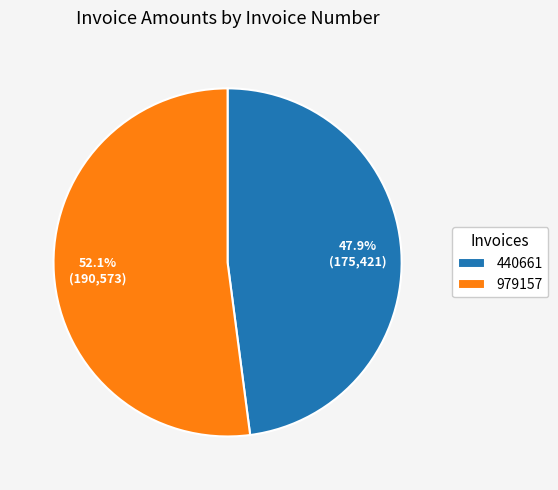

Count the number of slices in the pie.

2